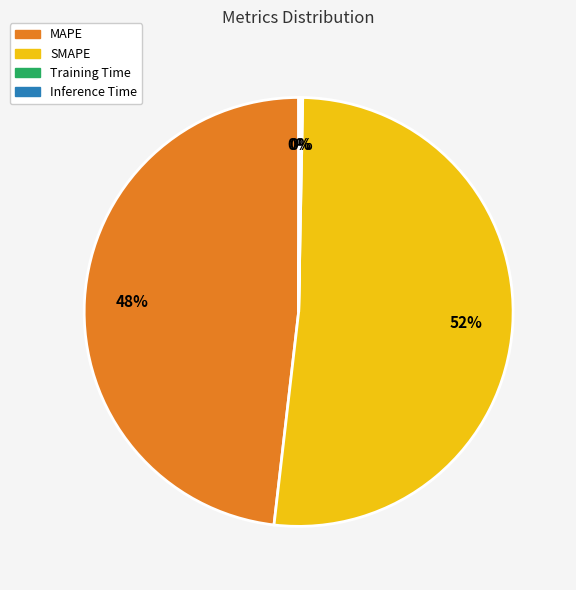

Is there a majority slice in this chart?

Yes